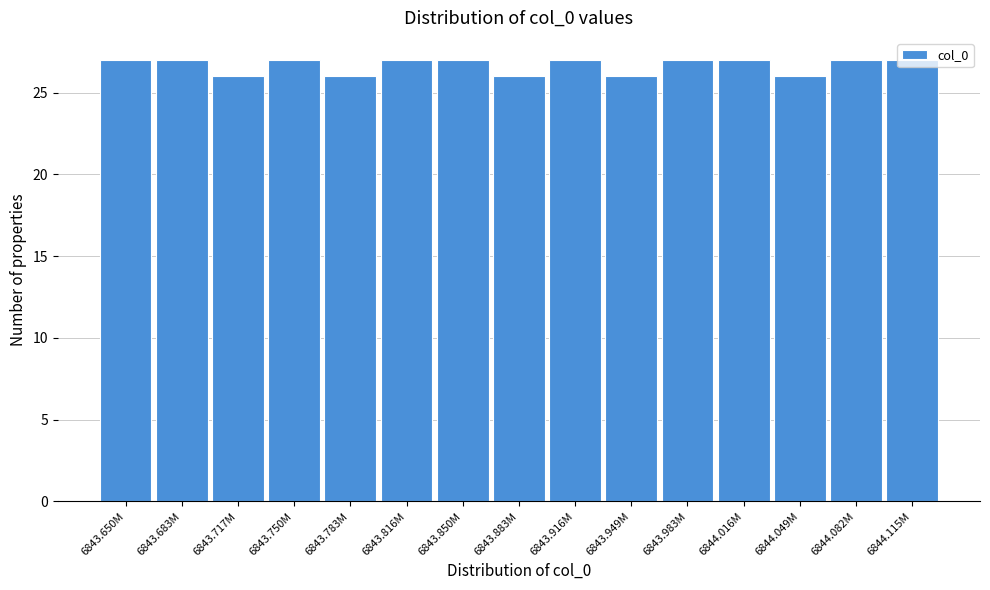

True or false: the data shows 26 at 6843.883M.

True